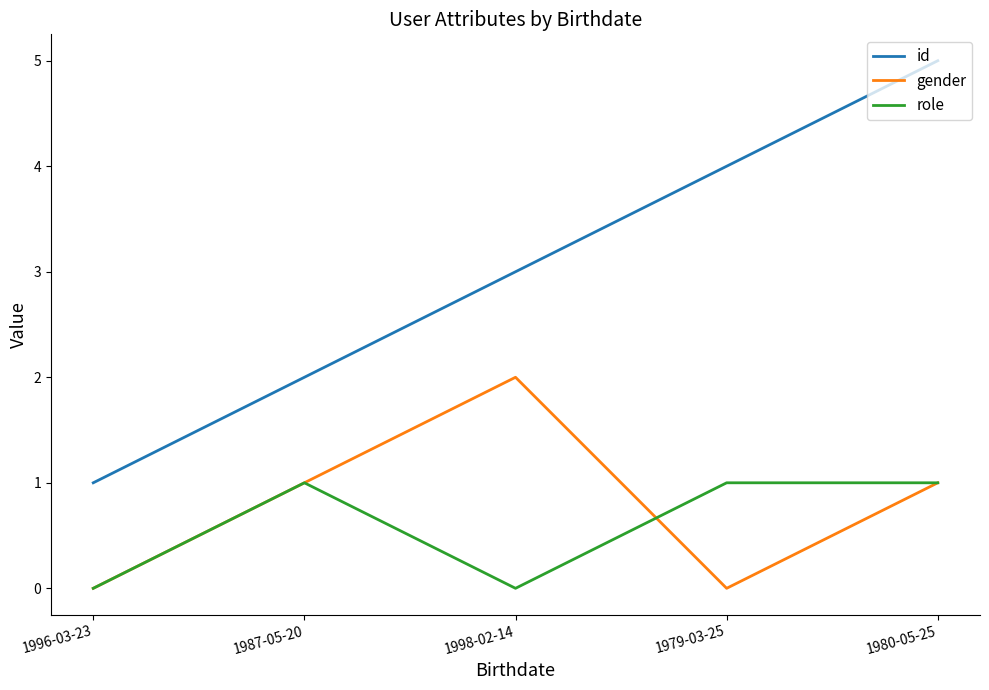

Does the chart display data point markers on the line(s)?

No